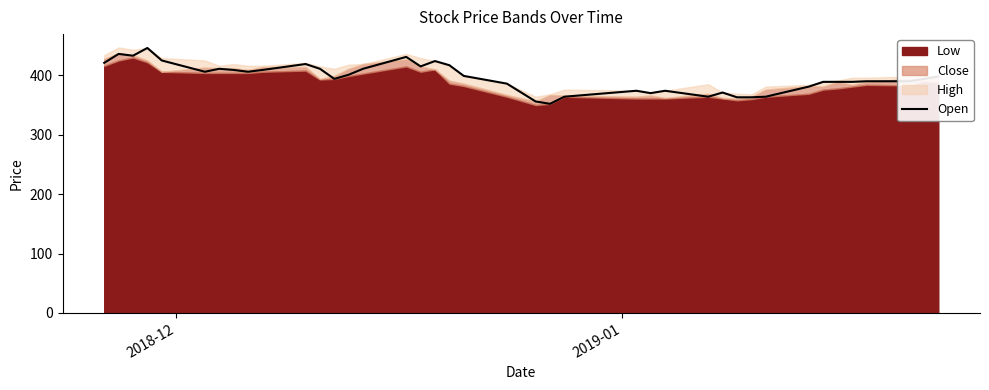

What is the minimum value for Open?

352